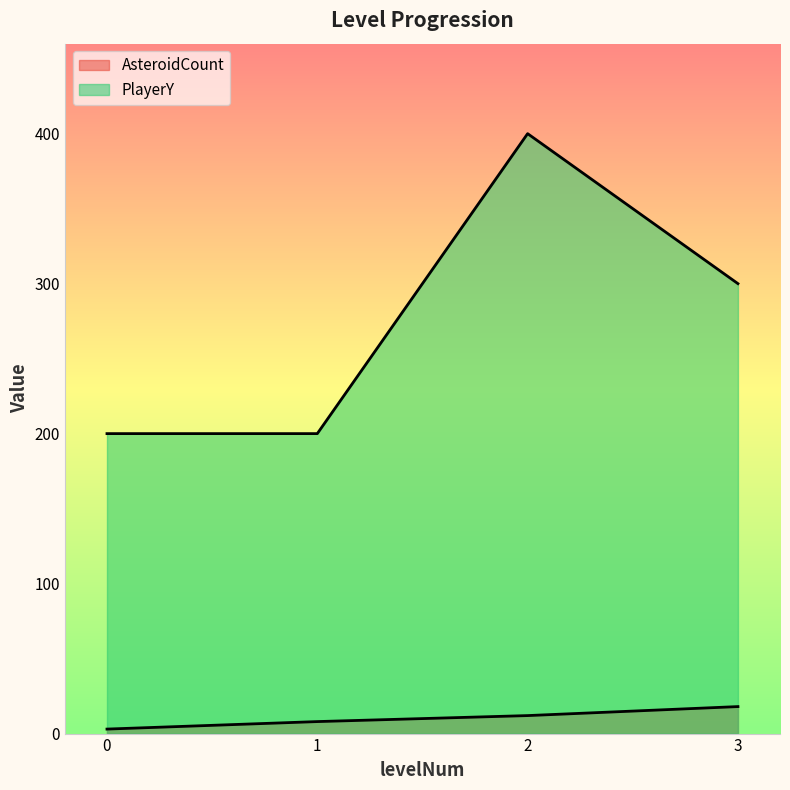

The AsteroidCount series shows 8 at 1. True or false?

True